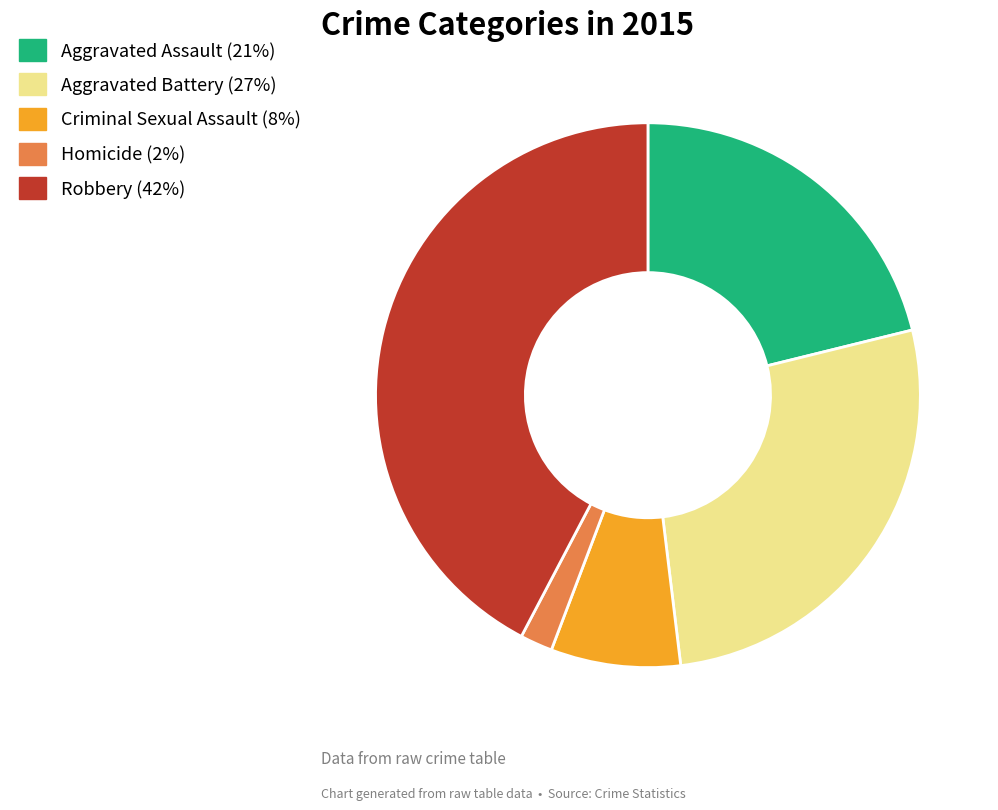

The Aggravated Battery slice represents 27% of the pie. True or false?

True